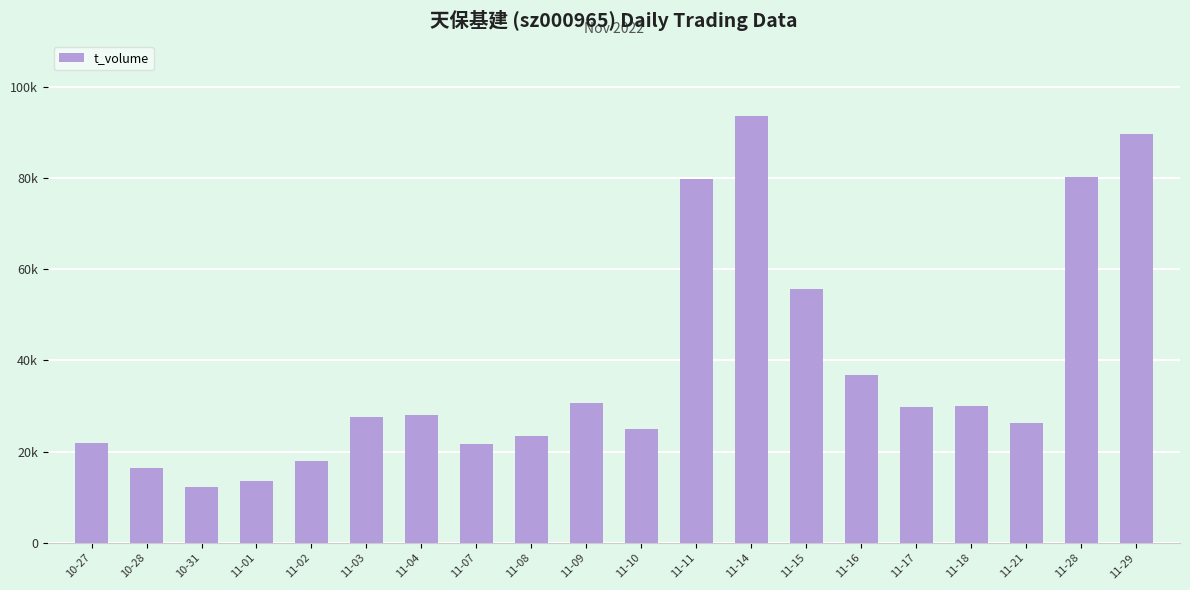

The value at 11-18 is 29928. True or false?

True